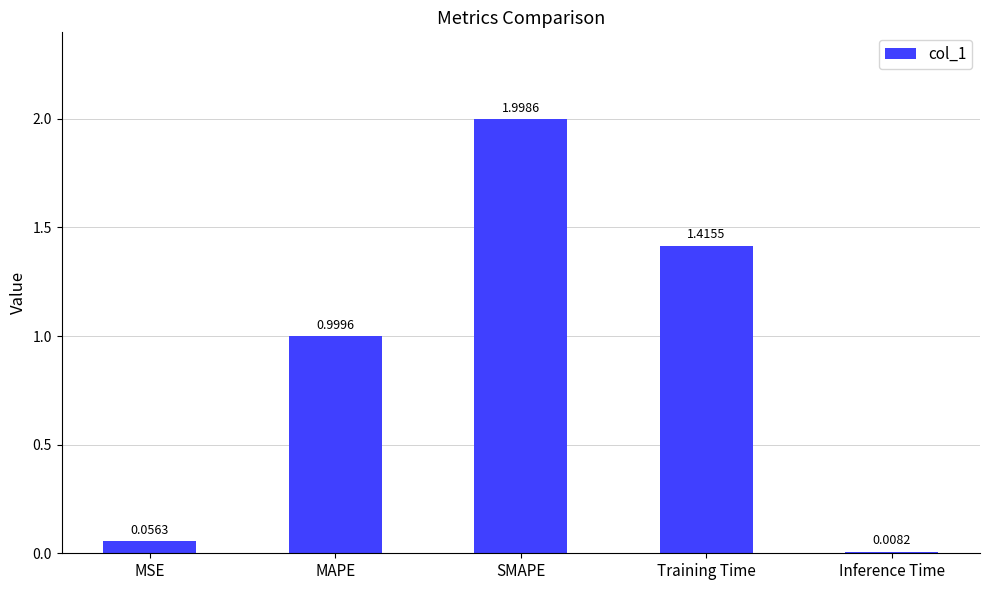

What is the label of the 4th bar from the left?

Training Time